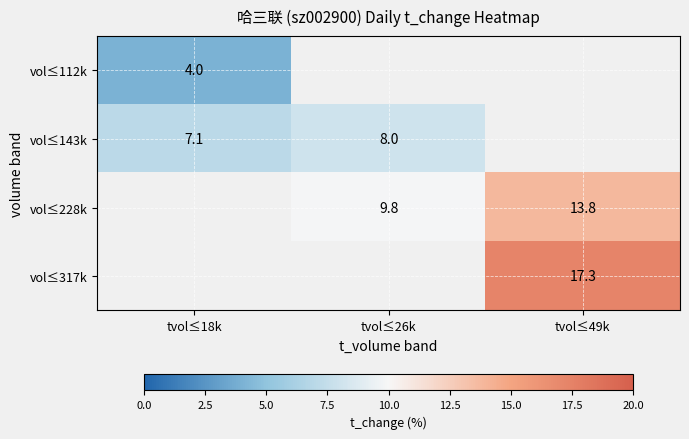

True or false: vol≤228k has a value of 9.8 at tvol≤26k.

True